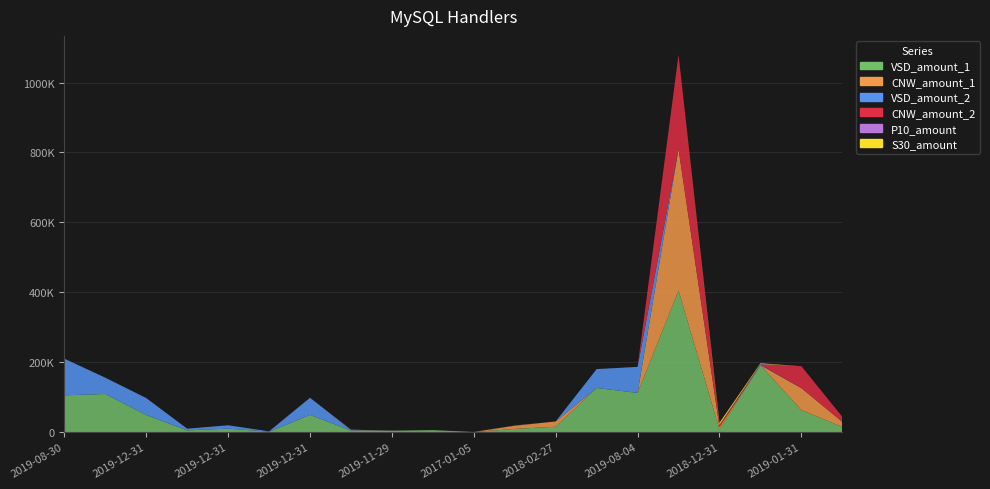

Reading left to right, transcribe all the data shown in this chart.

VSD_amount_1: 104918.3	108761.2	48539.0	4750.3	9587.5	946.6	48978.0	4200.0	3750.0	5380.2	123.7	8869.0	15120.0	126000.0	111842.8	404838.0	7182.0	191018.7	62747.8	14473.1
CNW_amount_1: 0.0	0.0	0.0	0.0	0.0	0.0	0.0	0.0	0.0	0.0	0.0	8869.0	15120.0	0.0	0.0	404838.0	7182.0	0.0	62747.8	14473.1
VSD_amount_2: 104918.3	46611.9	48539.0	4750.2	9587.5	946.6	48978.0	763.3	81.8	0.0	0.0	0.0	0.0	54000.0	74561.8	0.0	0.0	1875.0	0.0	0.0
CNW_amount_2: 0.0	0.0	0.0	0.0	0.0	0.0	0.0	0.0	0.0	-2999.9	-69.0	277.1	-302.4	0.0	0.0	269892.0	6064.8	0.0	62747.8	14473.0
P10_amount: 0.0	0.0	0.0	0.0	0.0	0.0	0.0	763.3	81.8	-2999.9	-69.0	277.1	-302.4	0.0	0.0	0.0	0.0	1875.0	0.0	0.0
S30_amount: 0.0	0.0	0.0	0.0	0.0	0.0	0.0	763.3	81.8	0.0	0.0	277.1	0.0	0.0	0.0	0.0	6064.8	1875.0	0.0	0.0